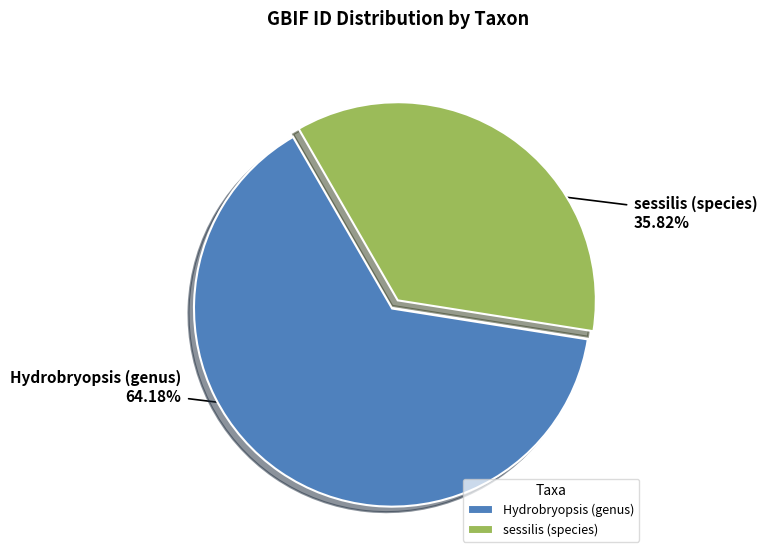

To the nearest percent, what portion does Hydrobryopsis (genus) represent?

64%